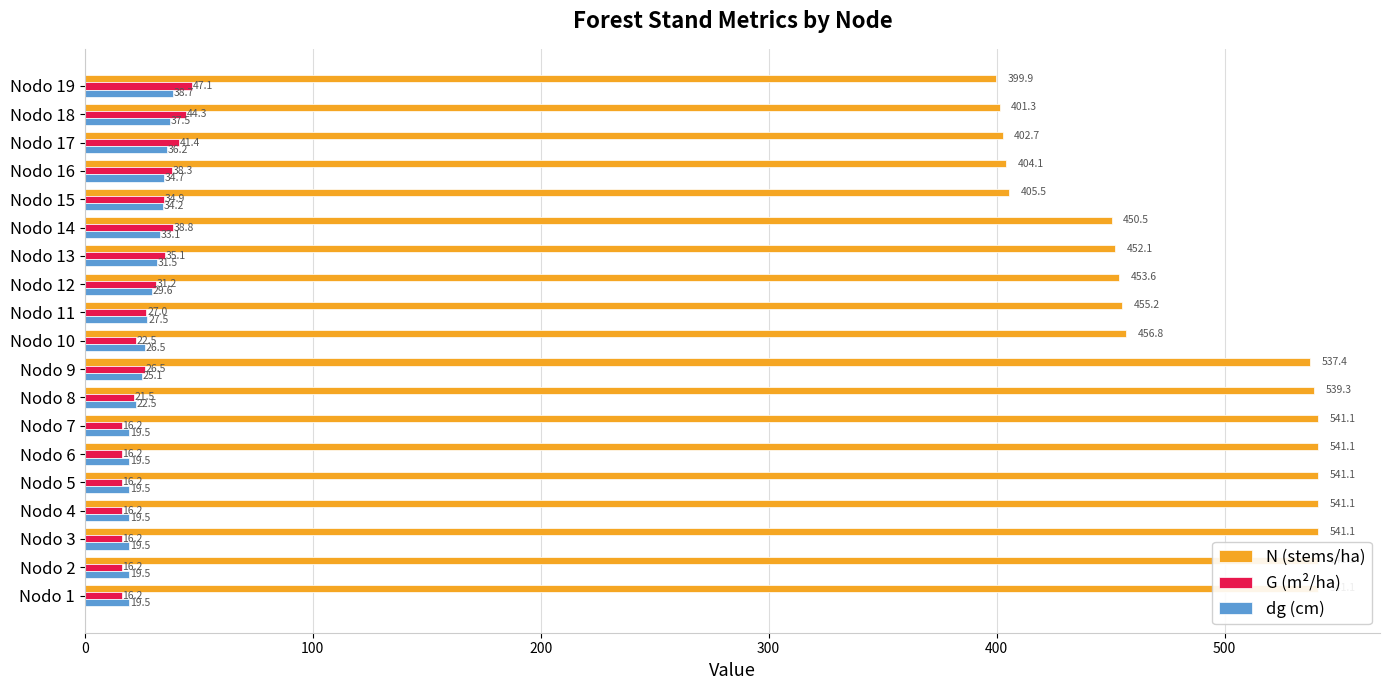

Rank the series by their maximum value, from lowest to highest.

dg (cm), G (m²/ha), N (stems/ha)